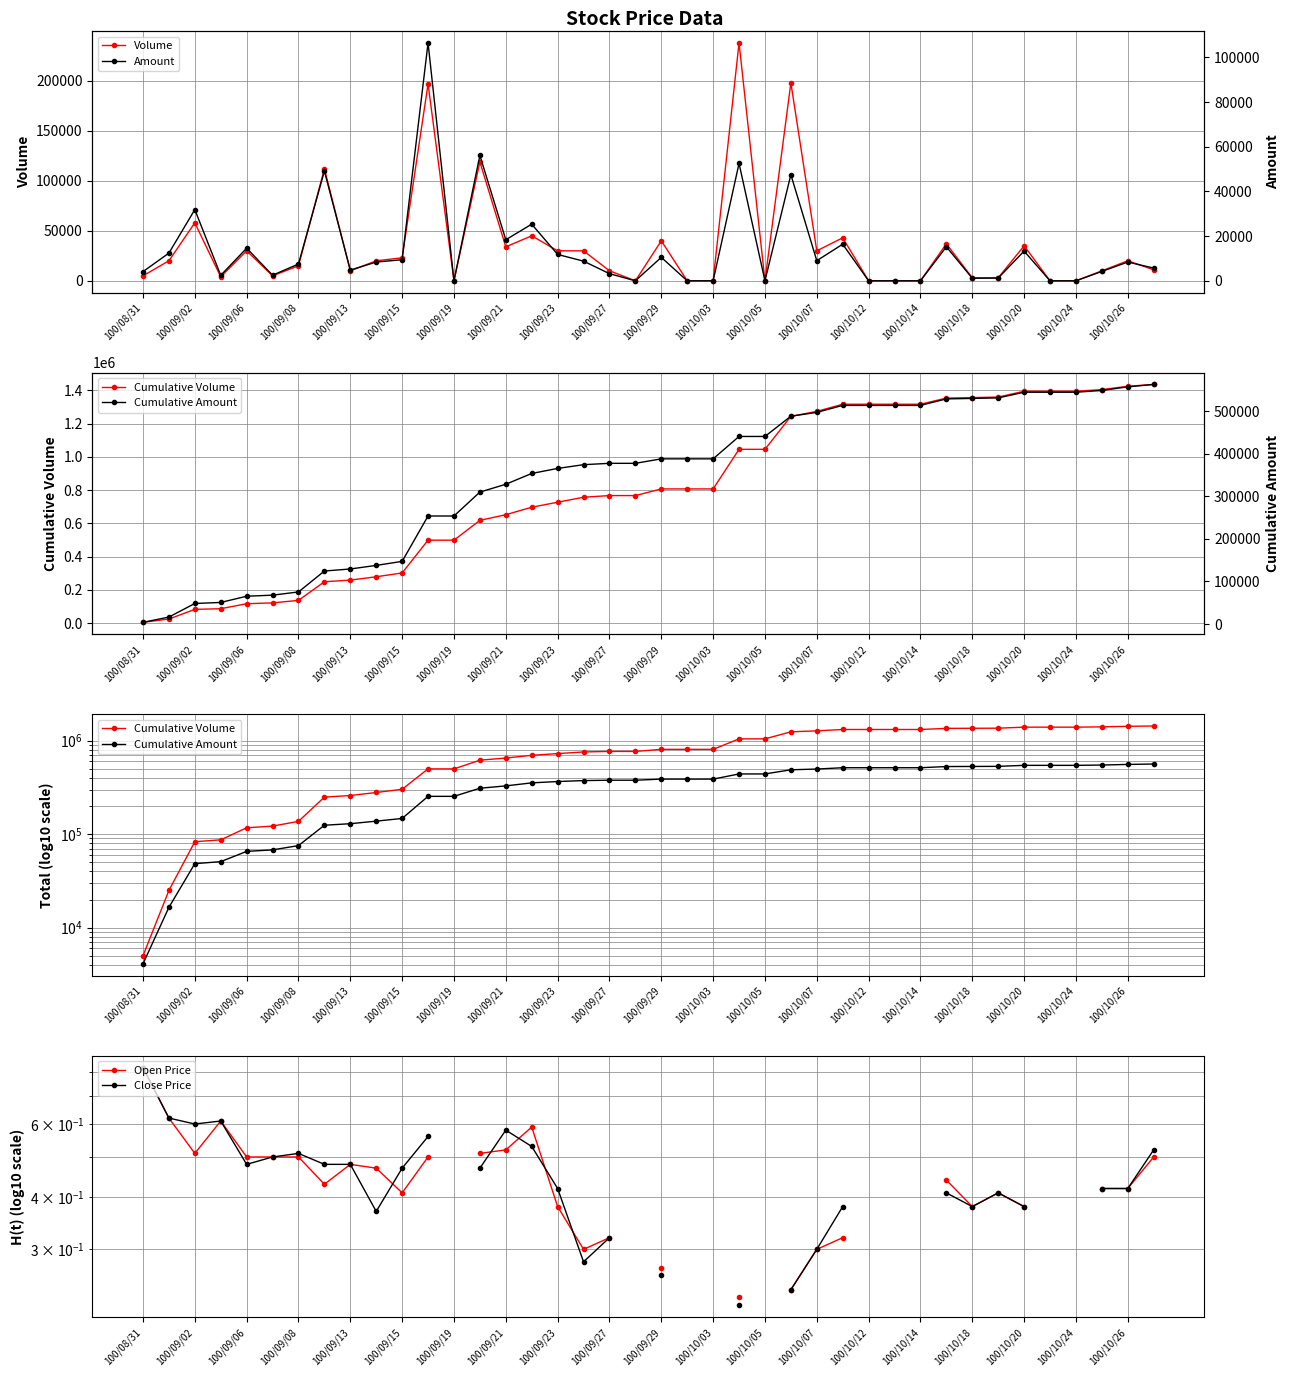

At which category does Volume reach its first local peak?

100/09/02